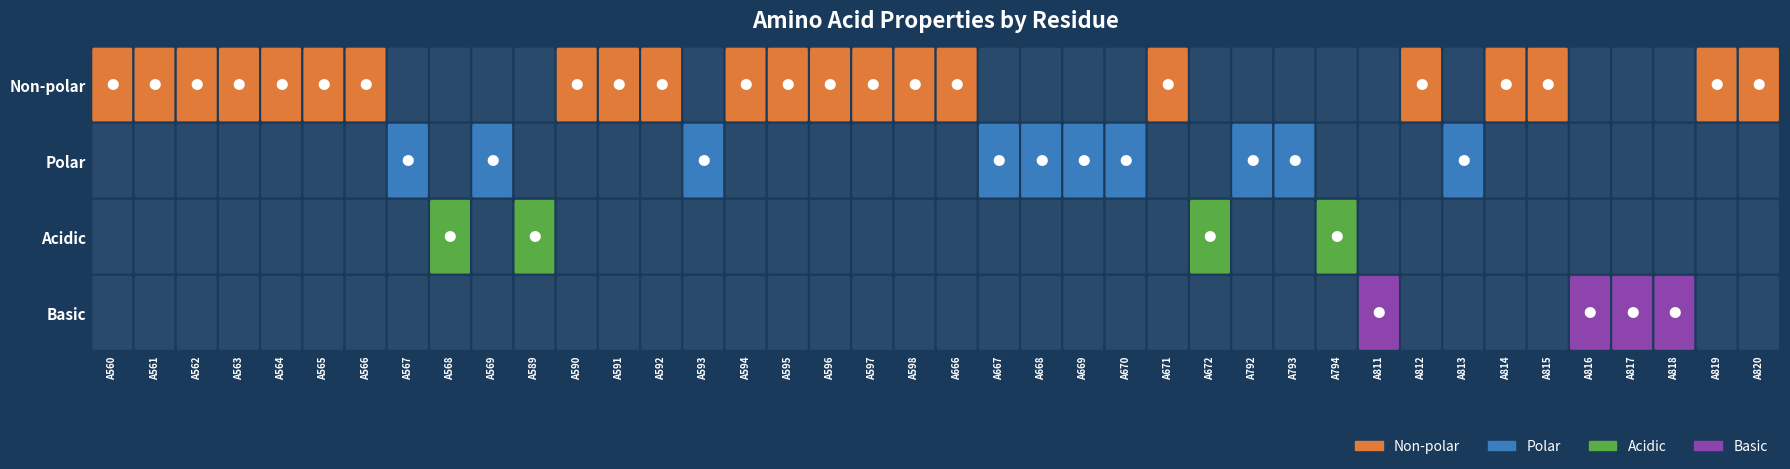

What is the difference between the highest and lowest values at A667?

1